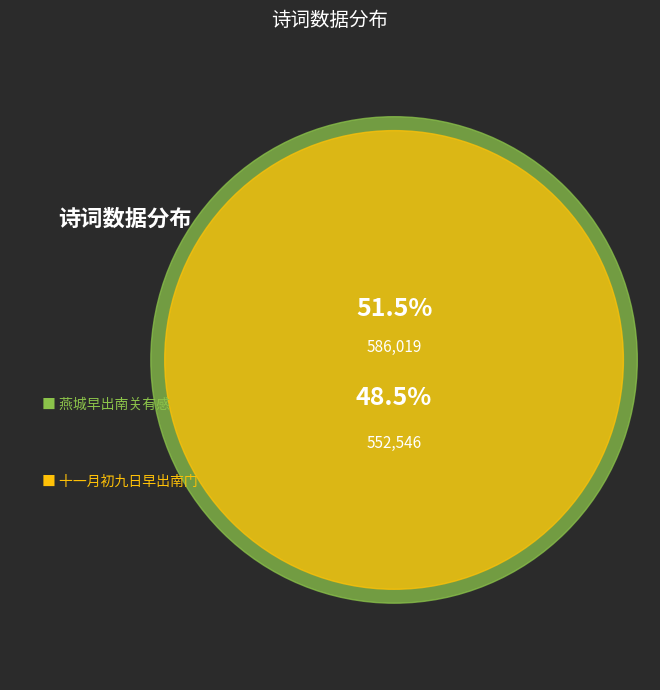

Is 燕城早出南关有感 the majority of the pie?

Yes